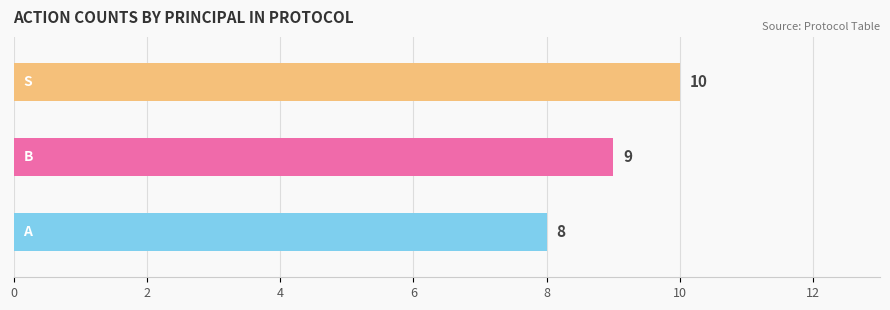

How many values exceed 9?

1